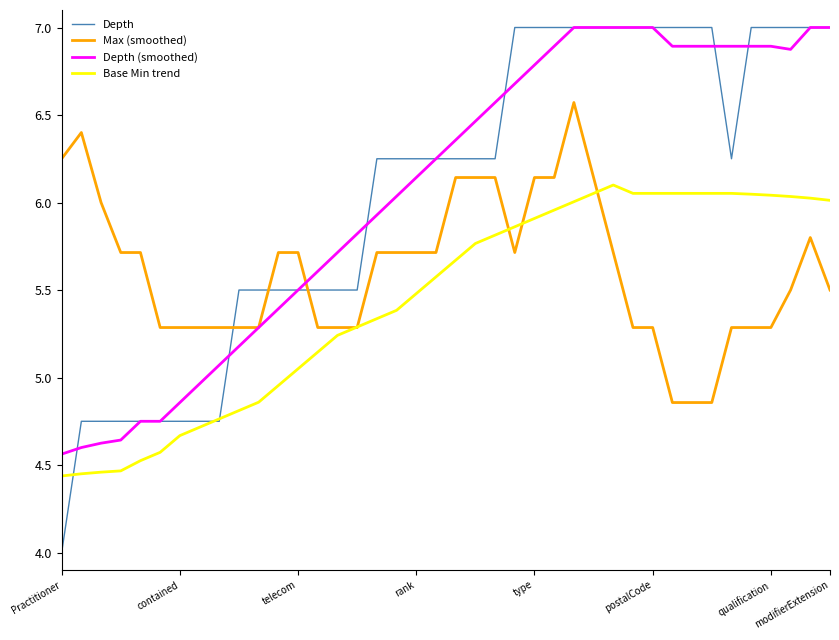

Which series has the largest range (max minus min)?

Depth